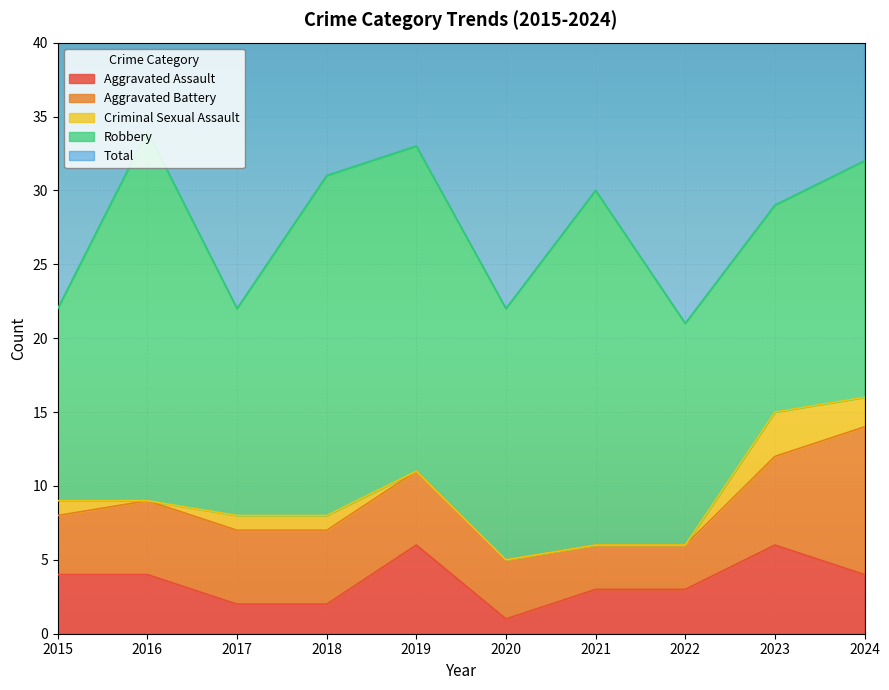

How many interior local peaks does the Criminal Sexual Assault series have?

1